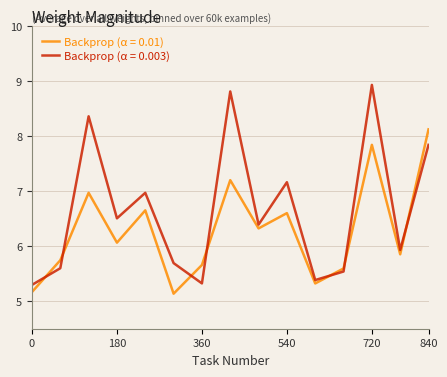

After their last crossing, which series has the higher values: Backprop (α = 0.01) or Backprop (α = 0.003)?

Backprop (α = 0.01)